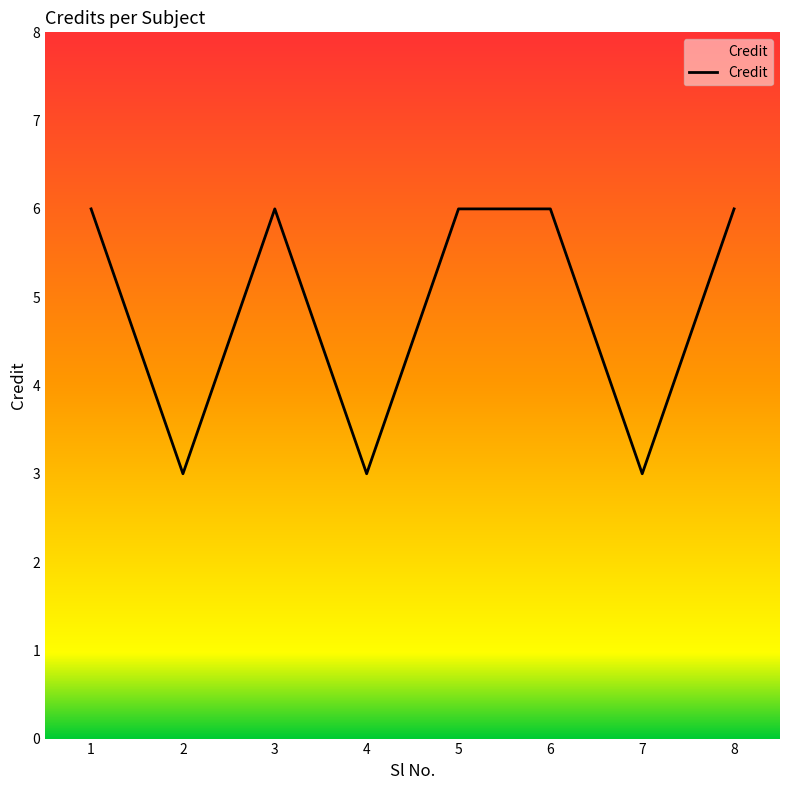

What is the difference between the maximum and minimum values?

3